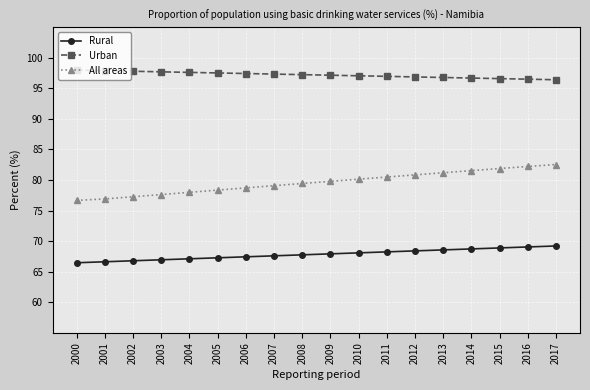

Count the number of categories in the chart.

18